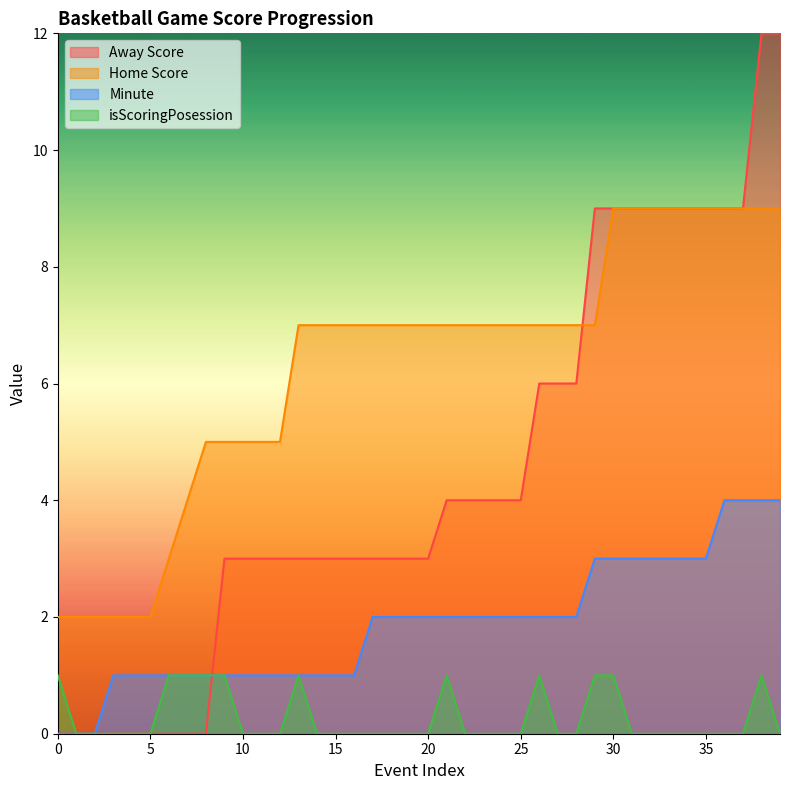

How many values in isScoringPosession are above zero?

11